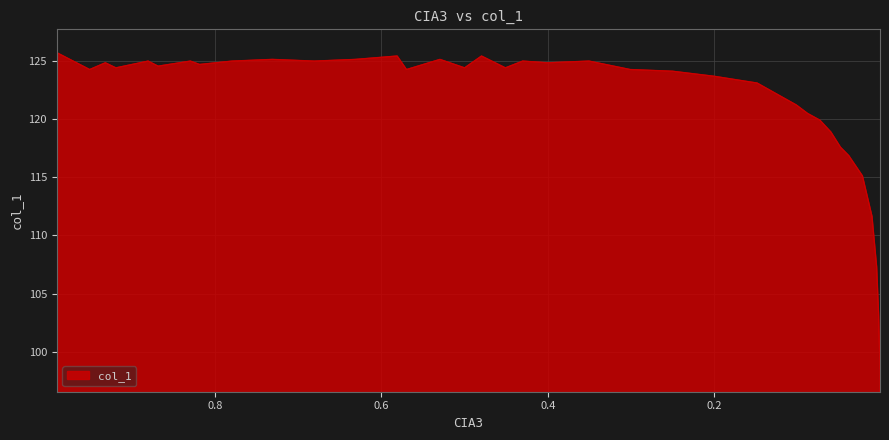

What is the difference between the maximum and minimum values?

27.1